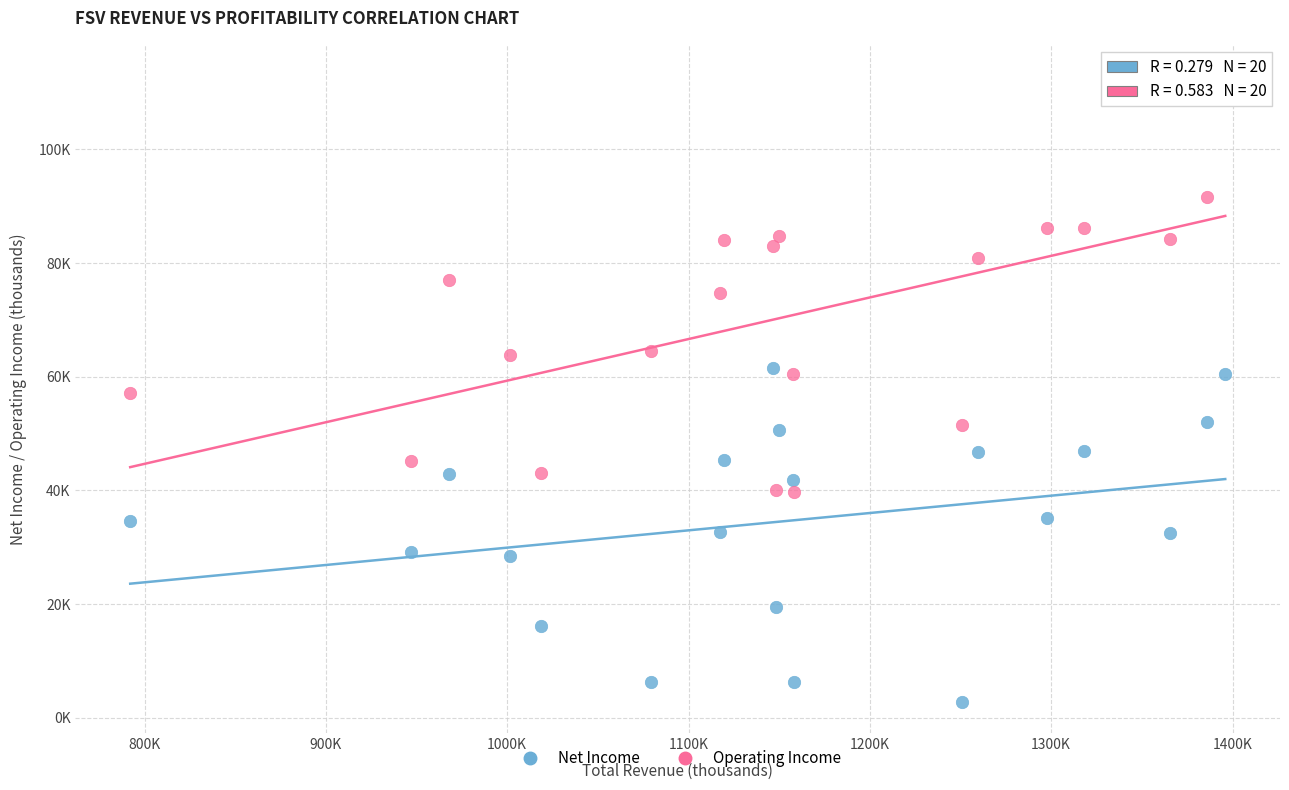

What are all the series names shown in the legend?

Net Income, Operating Income